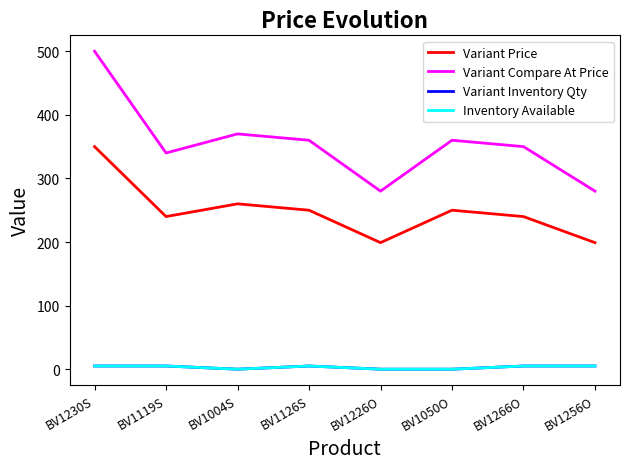

True or false: Variant Compare At Price and Variant Inventory Qty cross at least once.

False